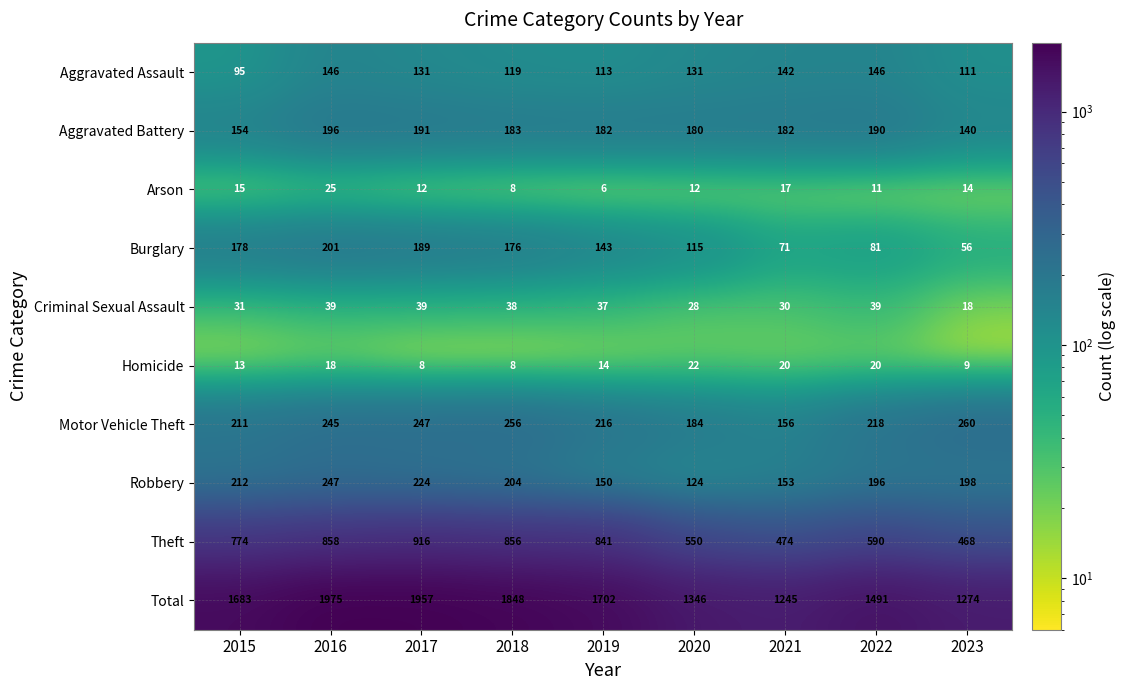

Count the number of data series in this chart.

10